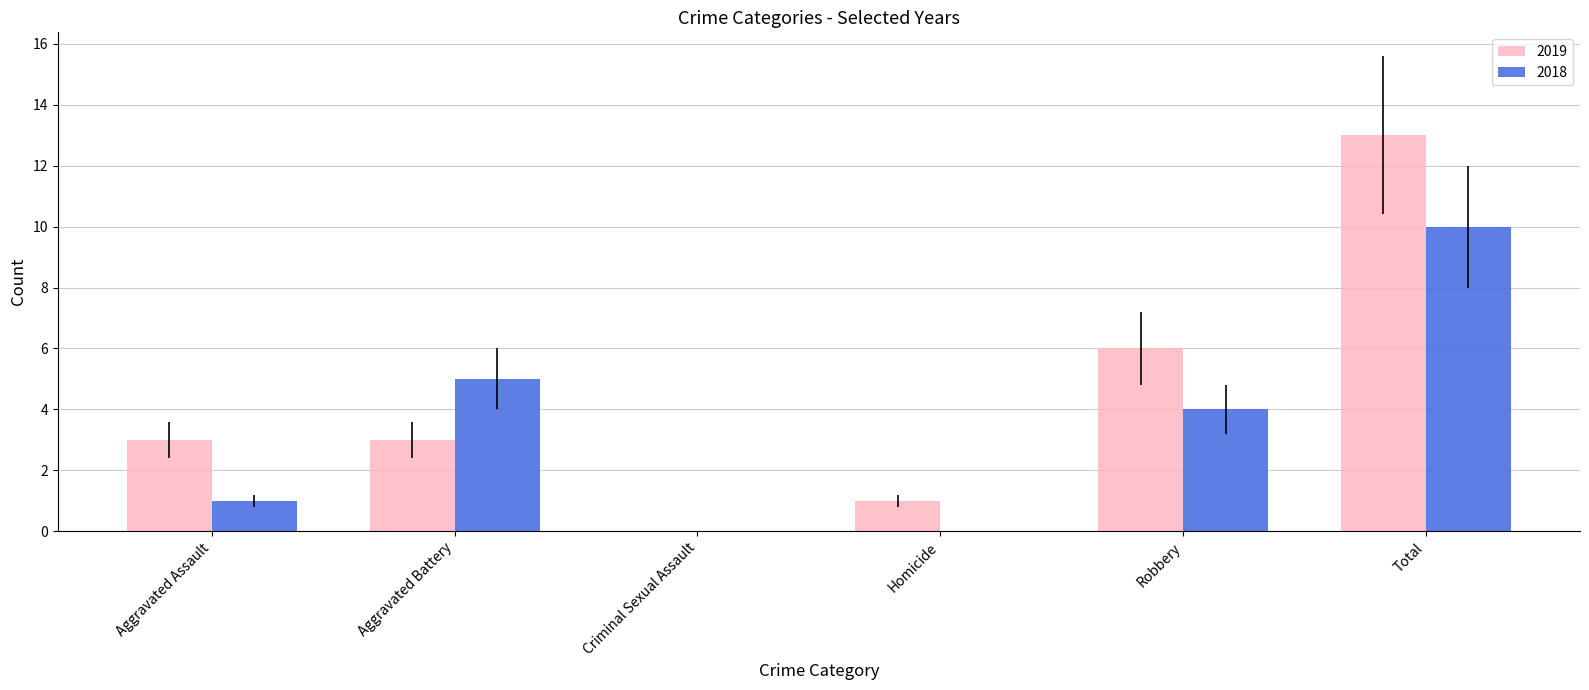

What is the sum of all 2018 values?

20